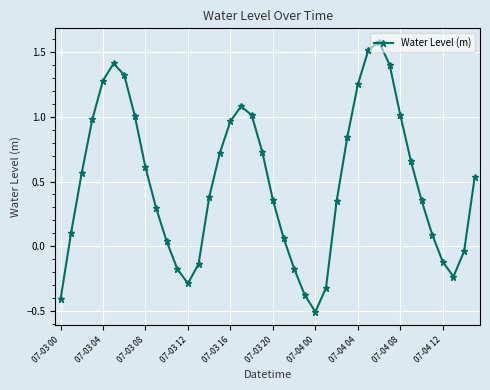

What is the greatest value displayed?

1.6